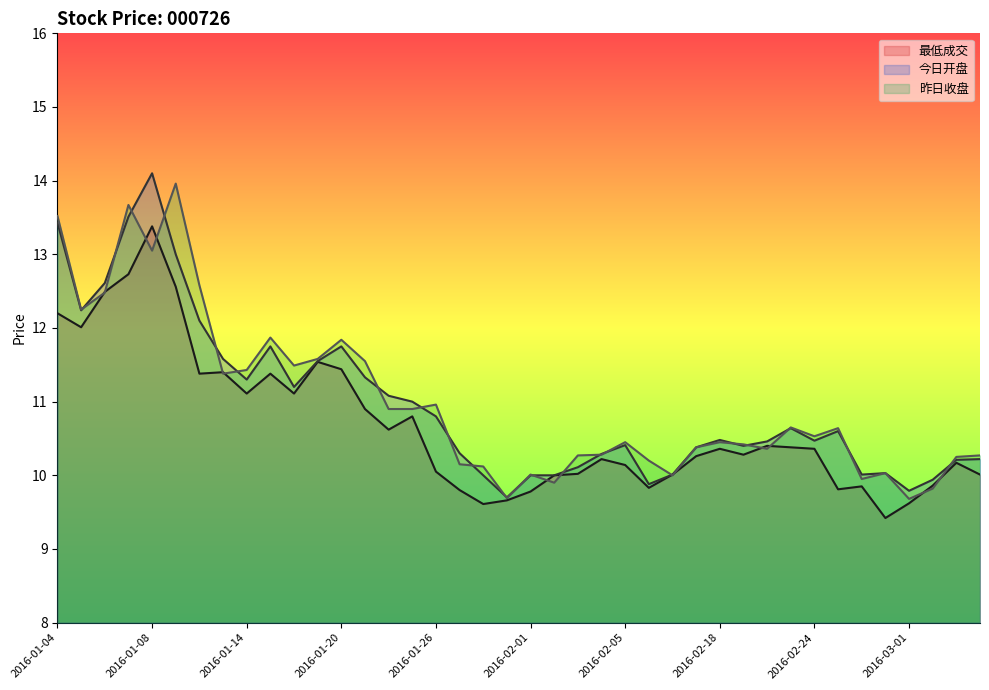

What is the maximum value shown in the chart?

14.1